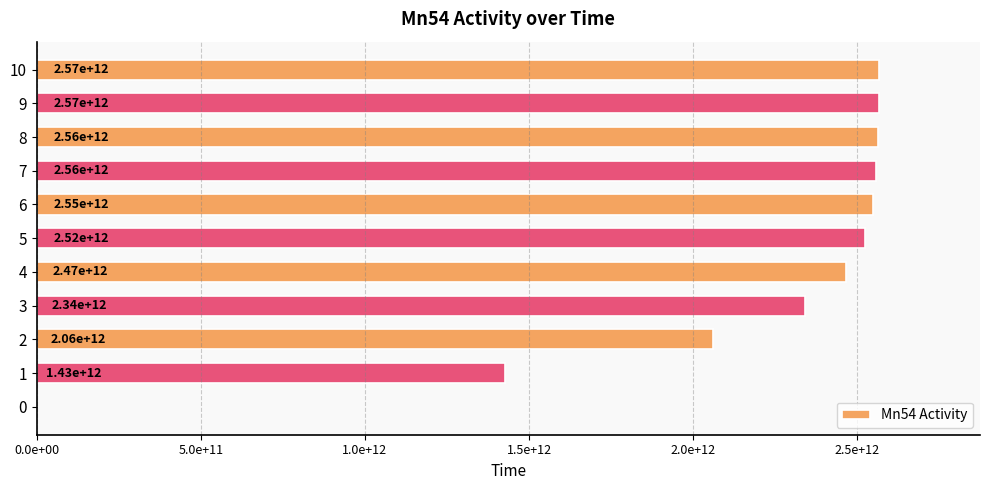

Does the chart contain stacked bars?

No